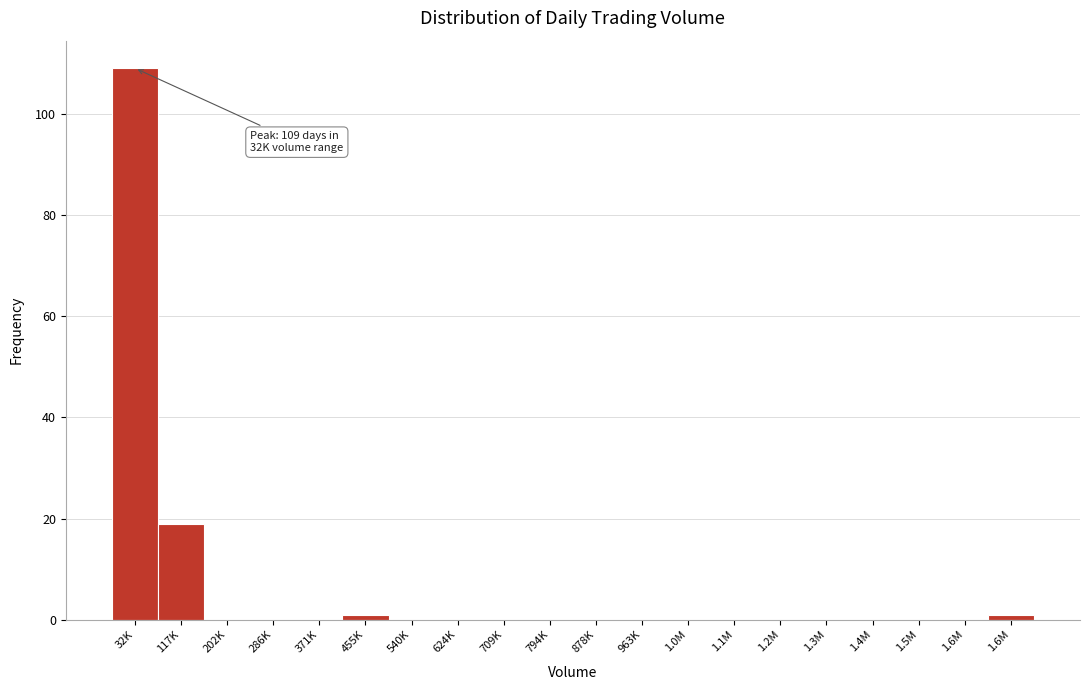

How many distinct data groups are displayed?

1